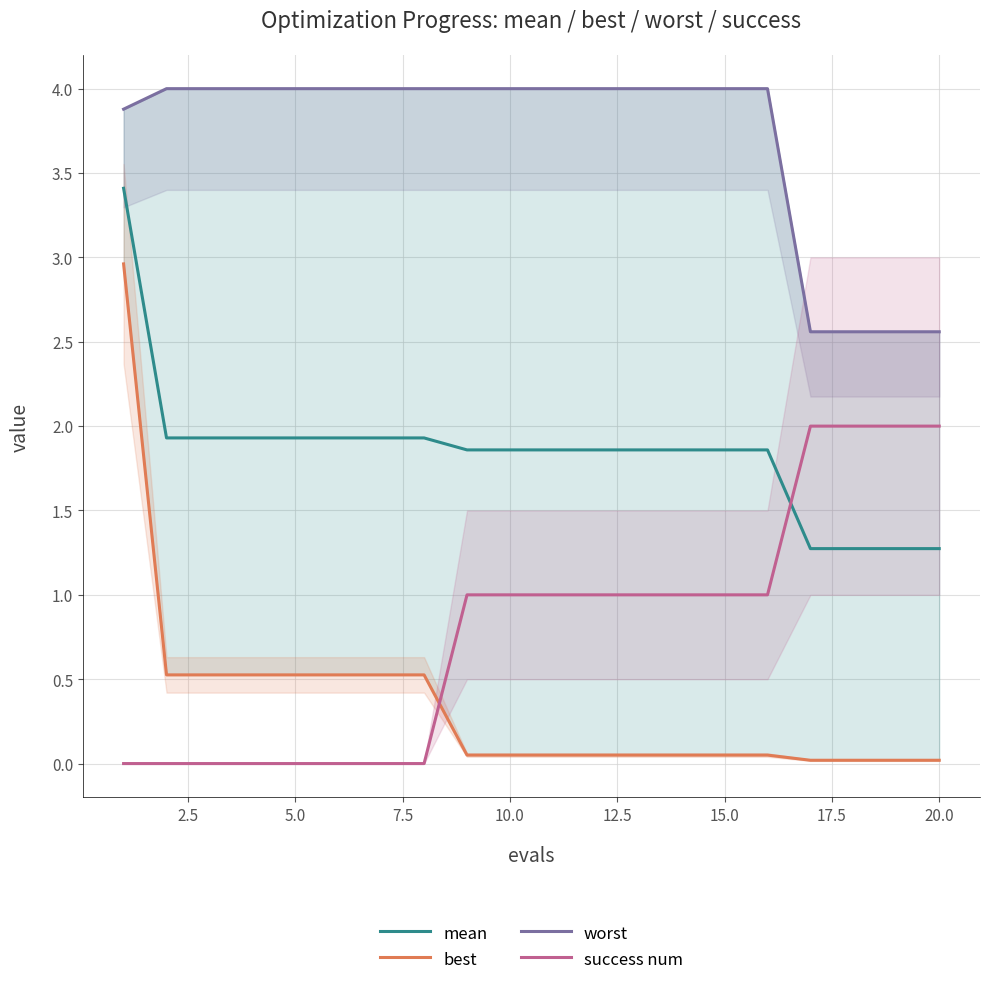

Which series ends up on top after the final intersection of success num and mean?

success num